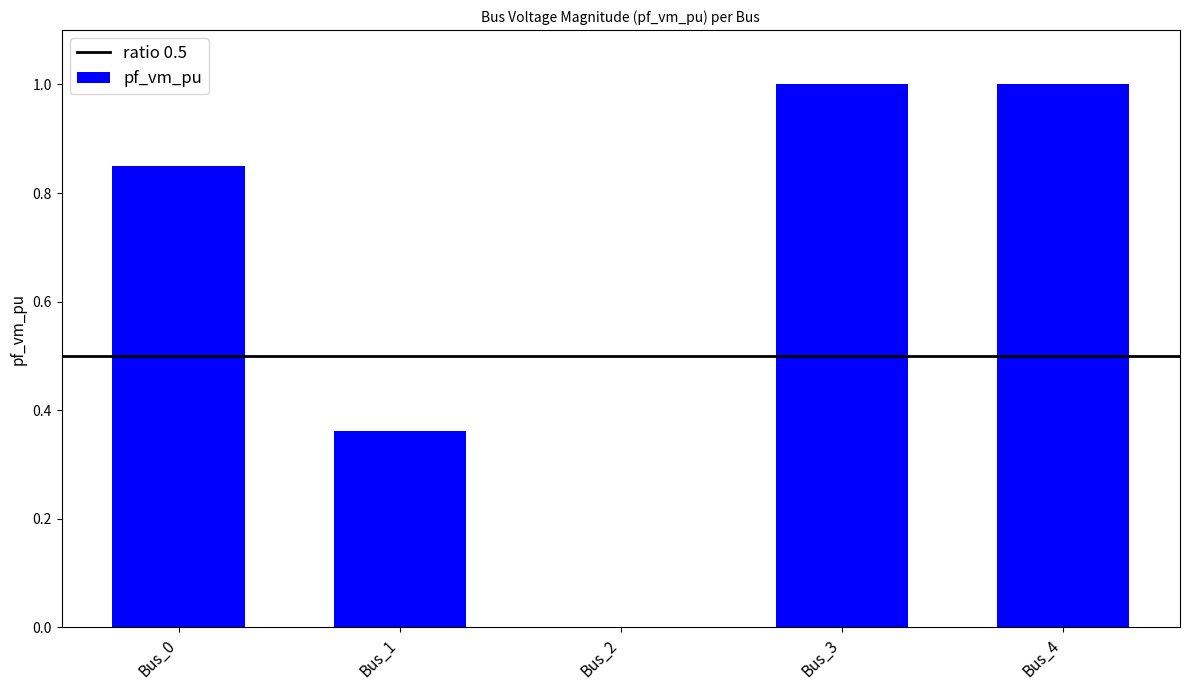

What is the change in value from Bus_1 to Bus_4?

+0.6